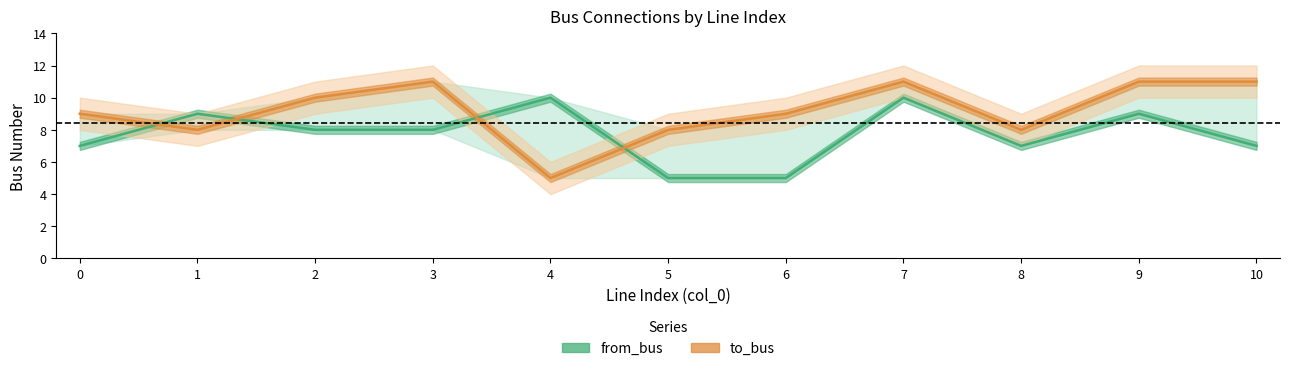

Which has a higher value, 10 or 3?

3